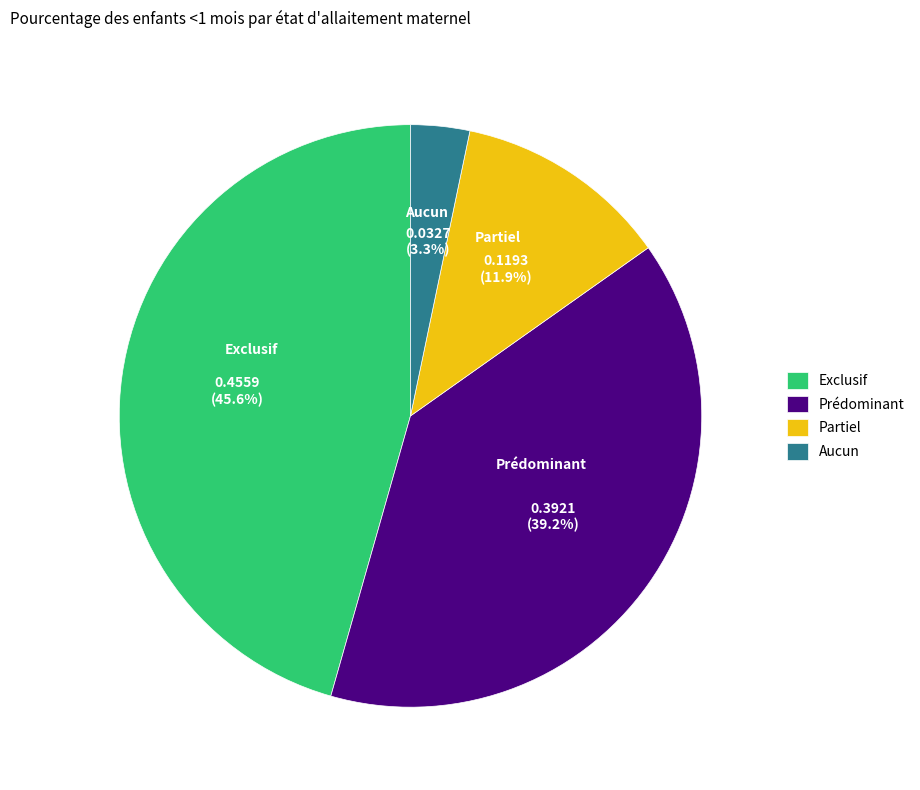

The Exclusif slice represents 46% of the pie. True or false?

True